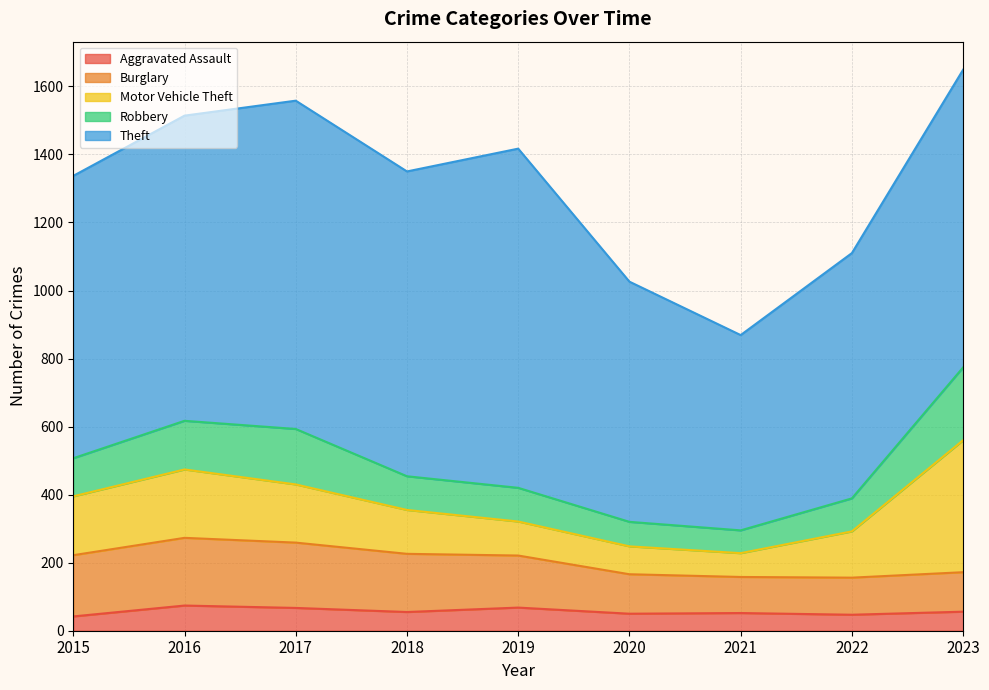

Rank the series by their maximum value, from highest to lowest.

Theft, Motor Vehicle Theft, Robbery, Burglary, Aggravated Assault